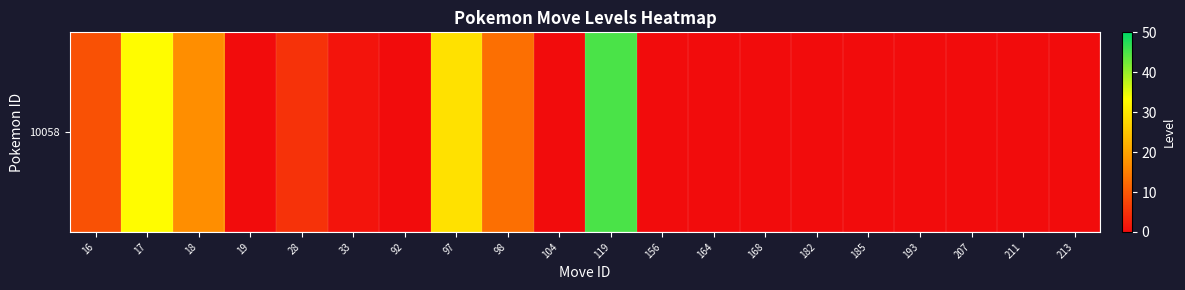

Between 33 and 211, which is larger?

33